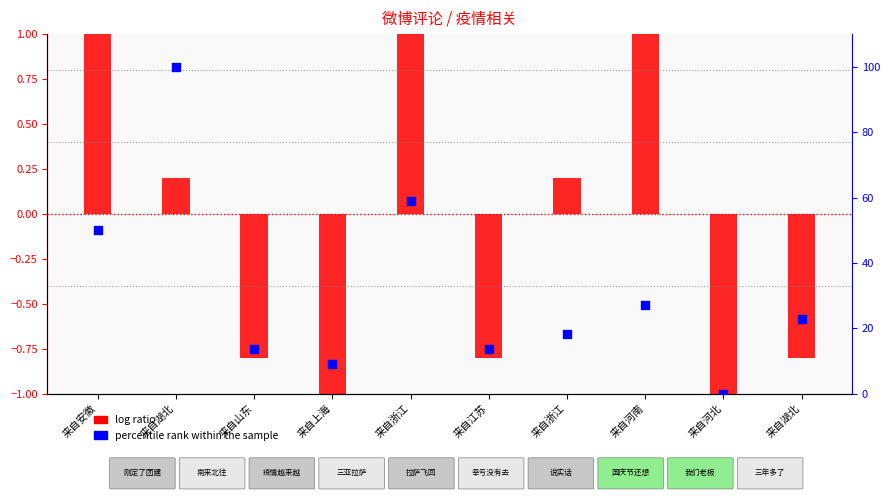

Which has a higher value, 来自浙江 or 来自湖北?

来自湖北